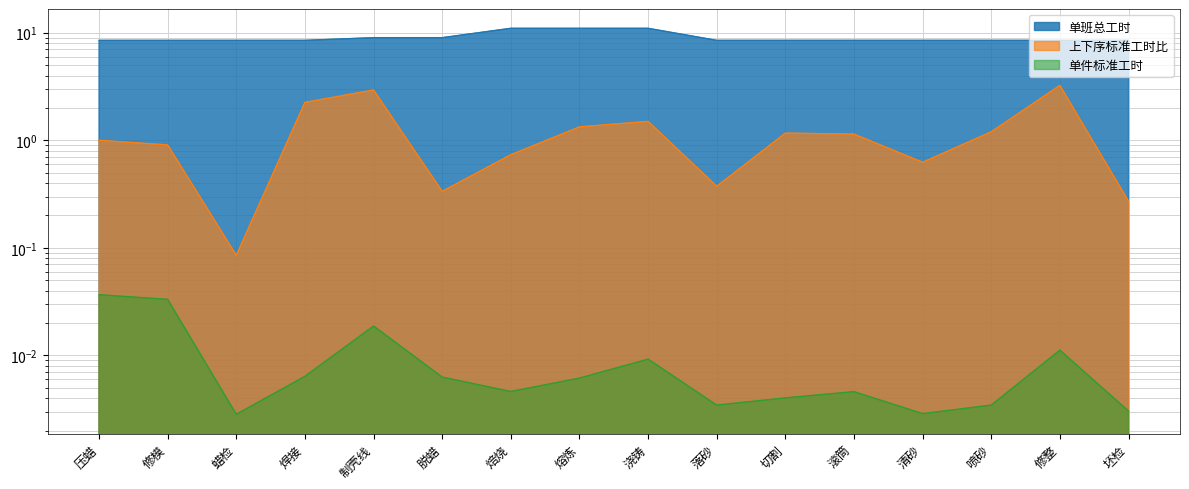

True or false: 单班总工时 and 单件标准工时 intersect in this chart.

False